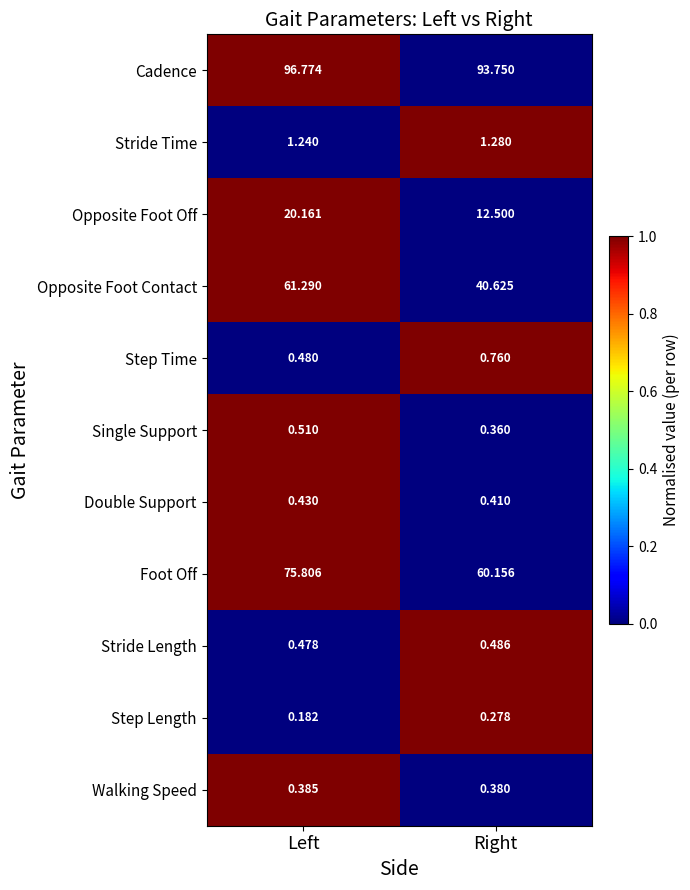

Which series has the widest spread of values?

Opposite Foot Contact